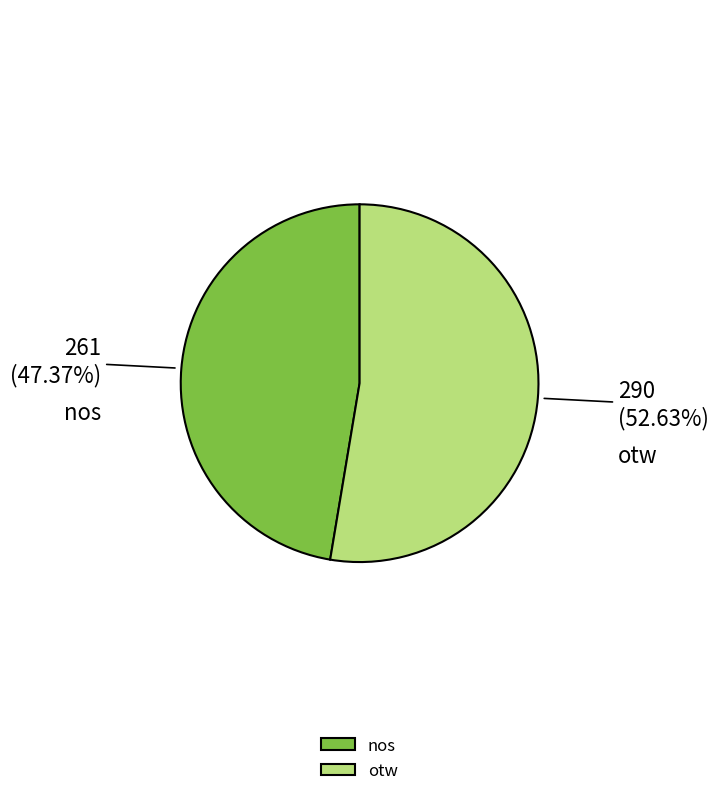

Count the number of slices in the pie.

2